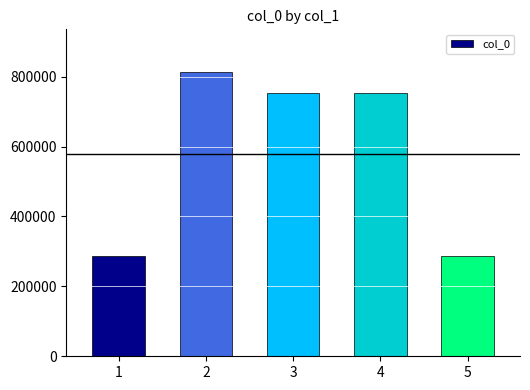

What is the value of the 5th bar from the left?

285747